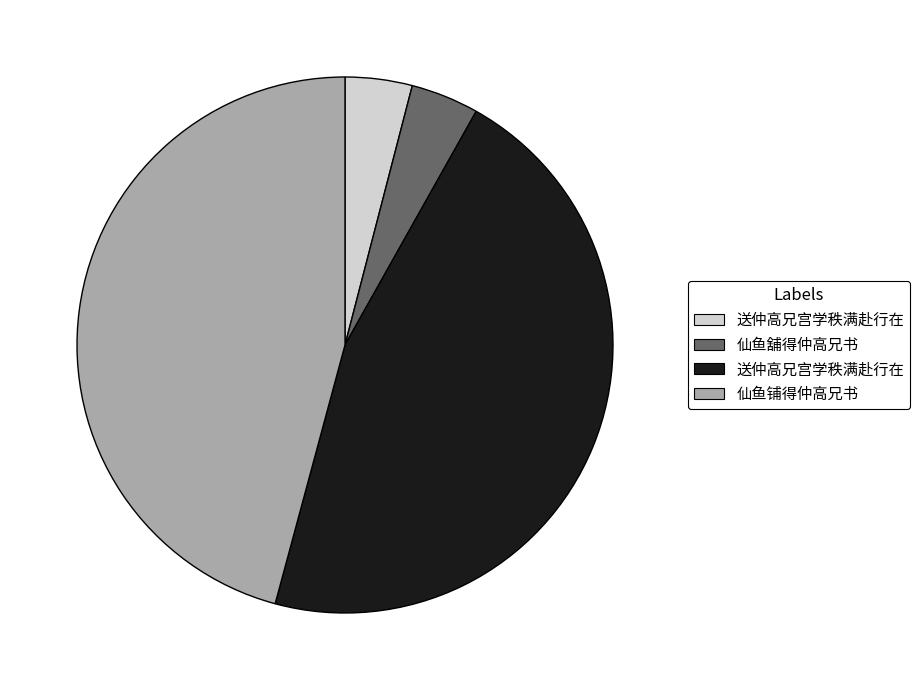

Is there any slice that represents more than half of the pie?

No